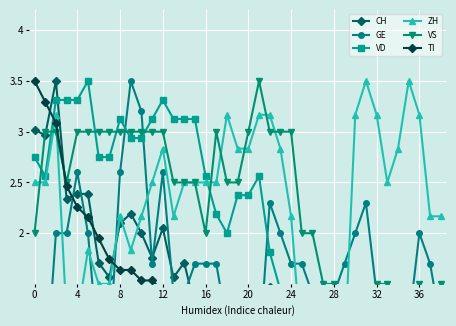

Between 16 and 36, which is larger?

36